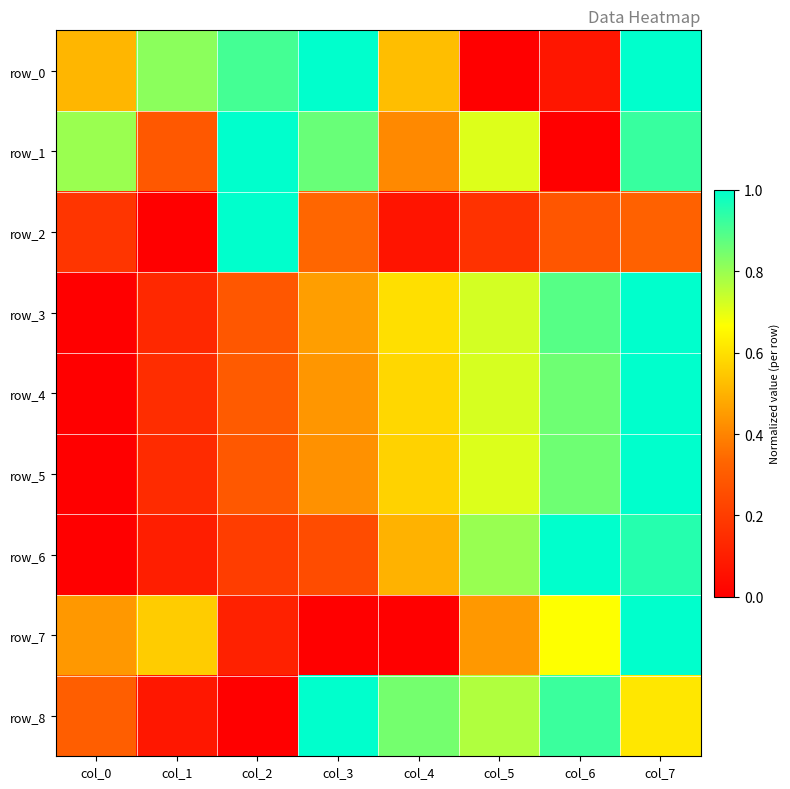

What value does the row_7 series have at col_0?

0.4